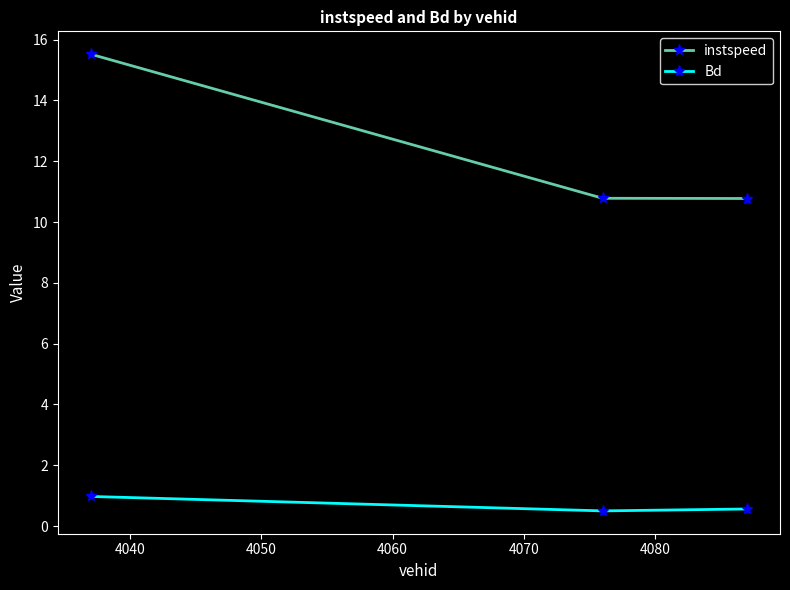

Rank the series by their average value, from highest to lowest.

instspeed, Bd